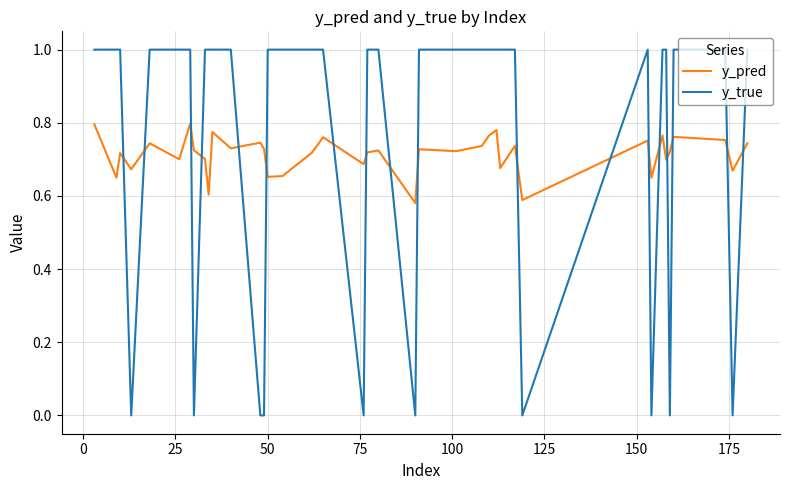

True or false: y_true and y_pred cross at least once.

True